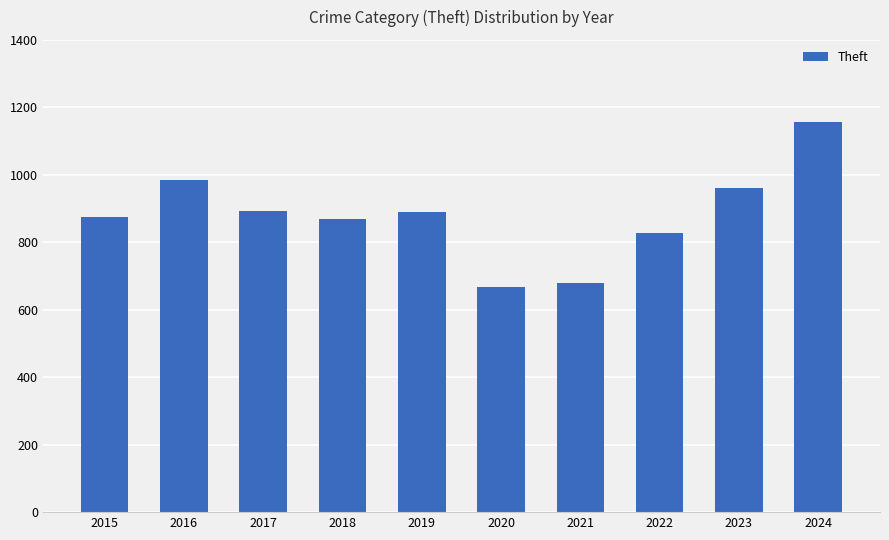

What is the value of the 3rd bar from the left?

892